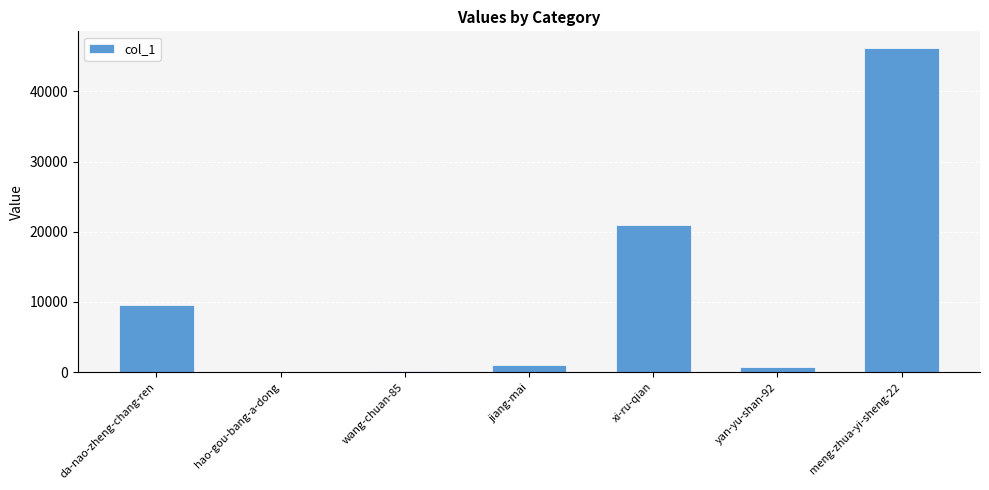

What is the sum of the values at wang-chuan-85 and xi-ru-qian?

21063